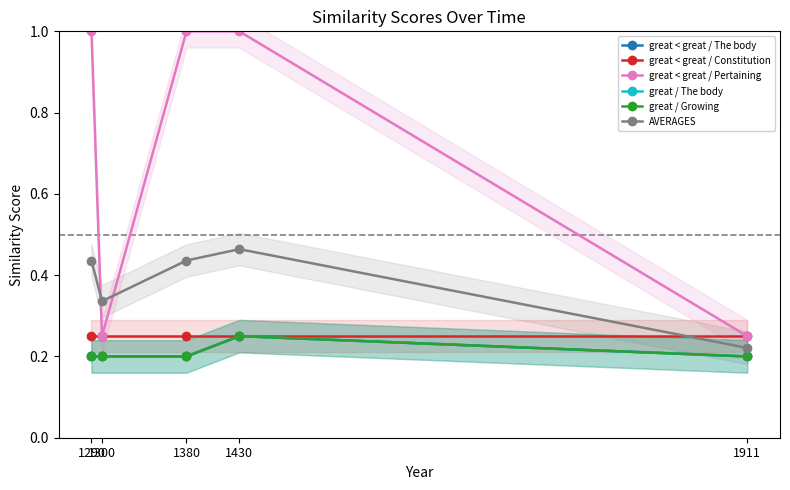

What is the greatest value displayed?

1.0